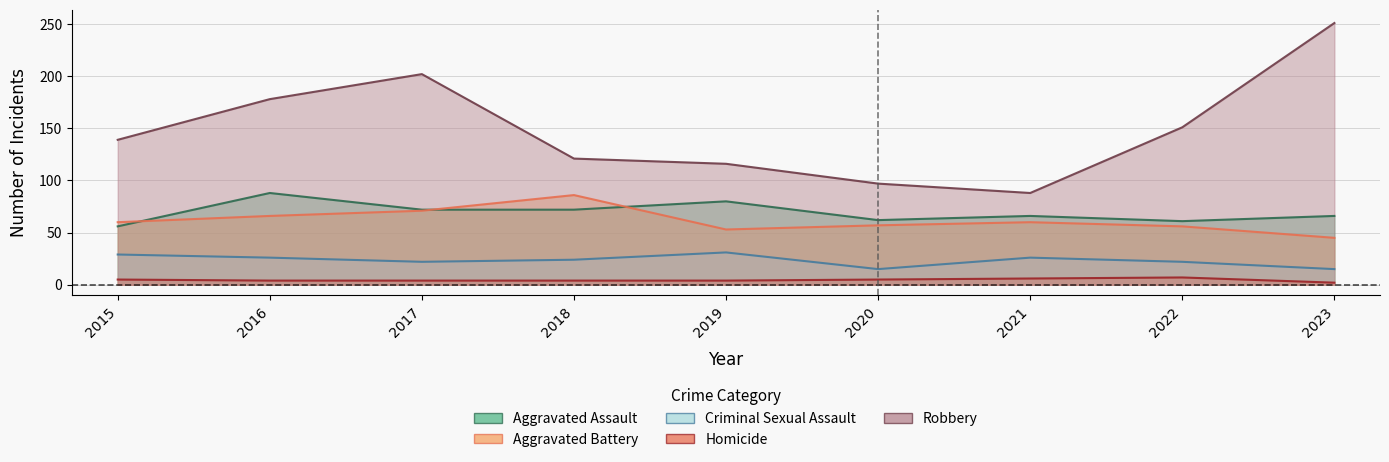

How many values in the Homicide series exceed 4?

4